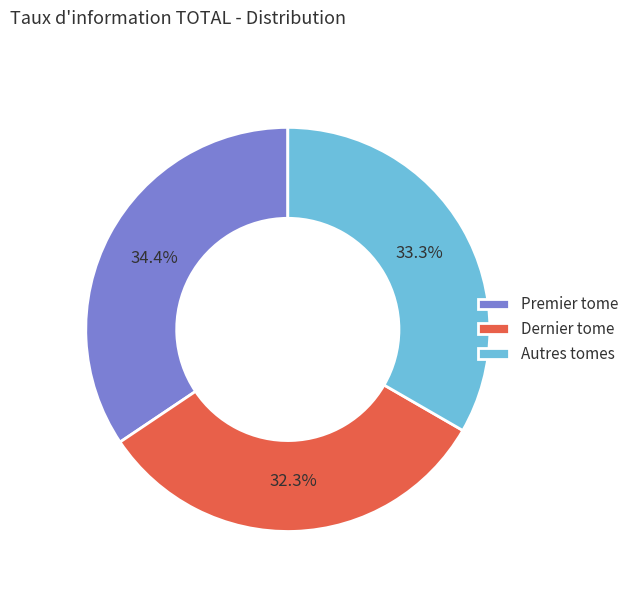

How many slices are in this pie chart?

3